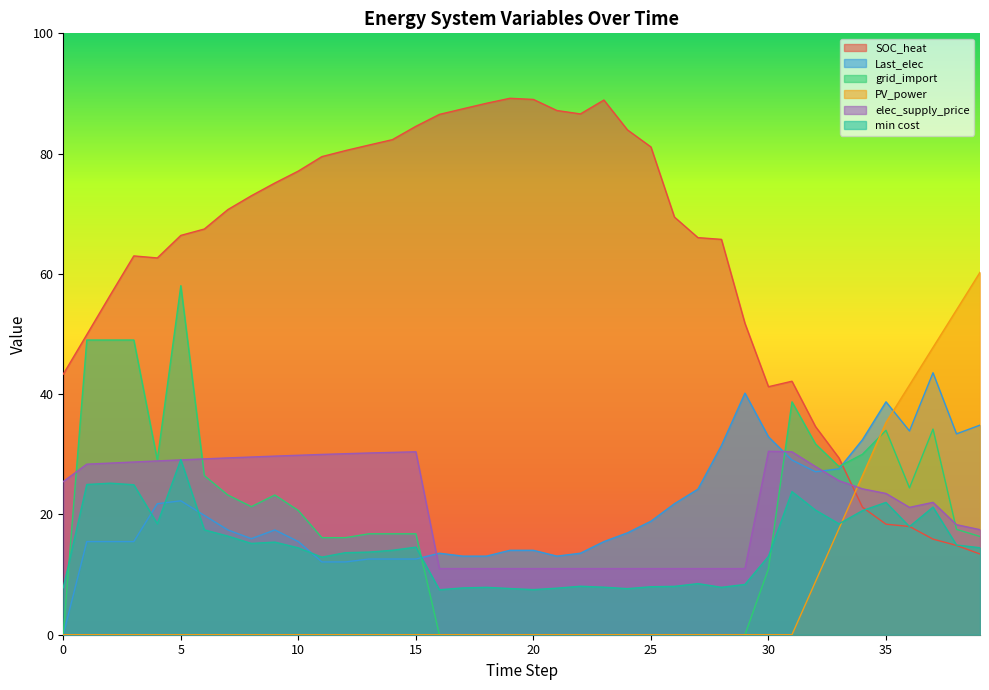

Which series has the largest total across all categories?

SOC_heat